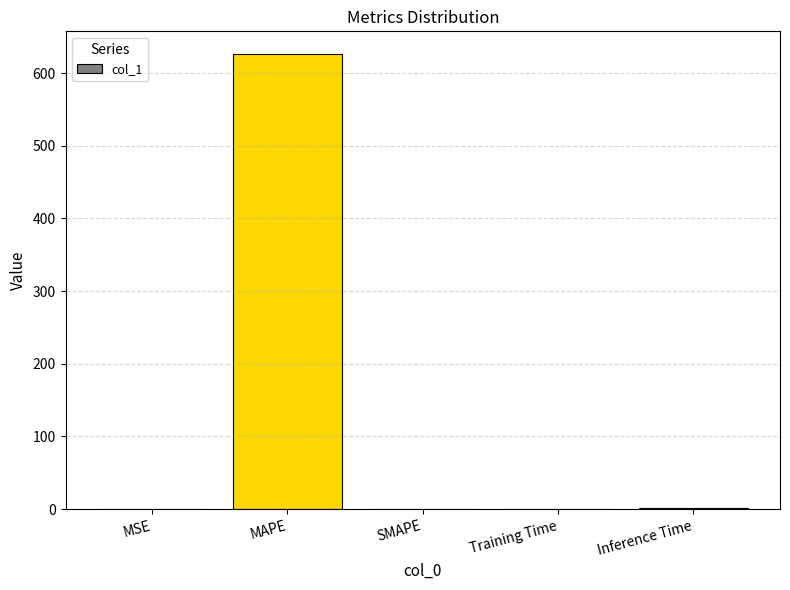

True or false: the data shows 391.3 at SMAPE.

False